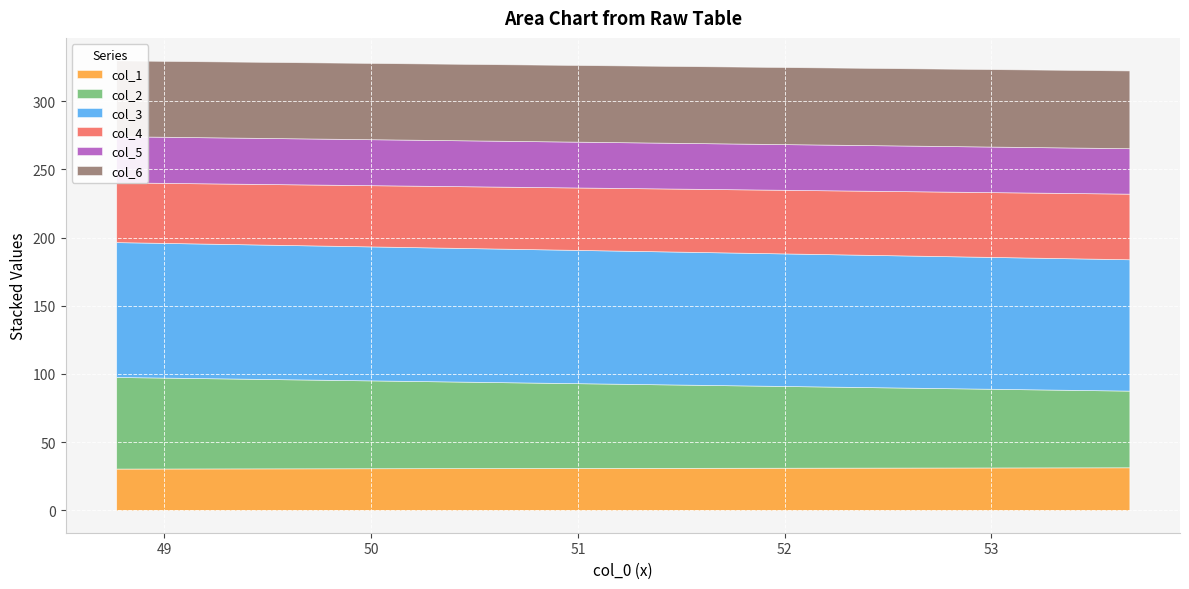

Reading left to right, extract all data points from this chart.

col_1: 30.6	31.5
col_2: 67.2	56.2
col_3: 98.9	96.4
col_4: 43.8	48.1
col_5: 33.9	33.3
col_6: 55.6	57.0